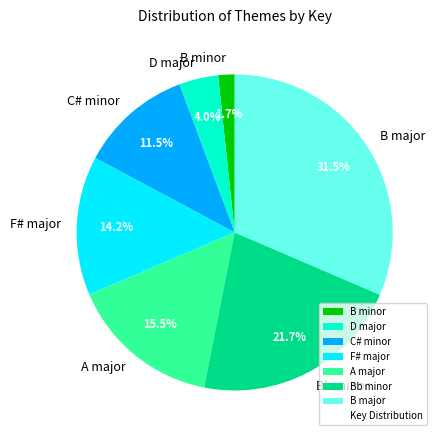

What is the smallest slice in the pie chart?

B minor